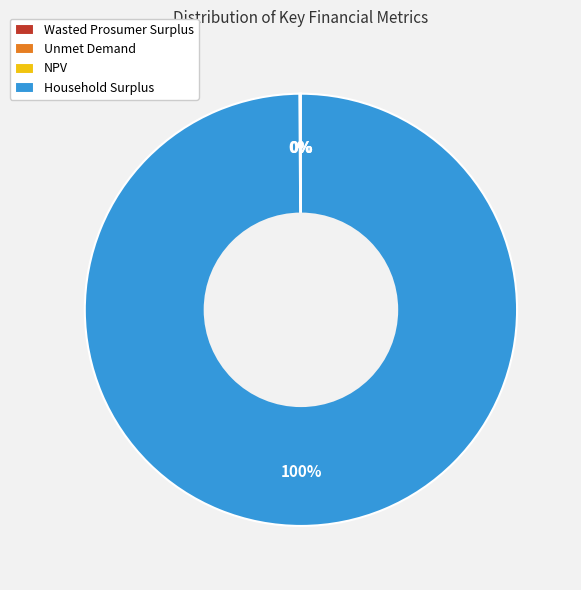

To the nearest percent, what percentage of the pie is Household Surplus?

100%